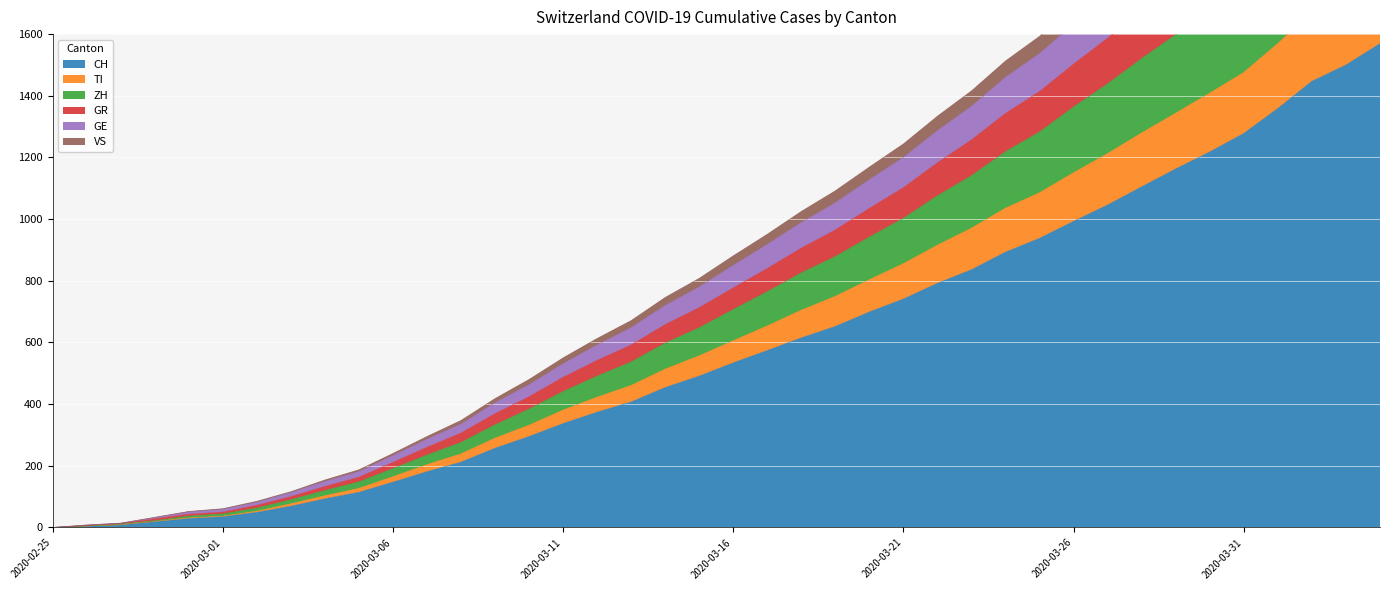

What is the maximum value for CH?

1569